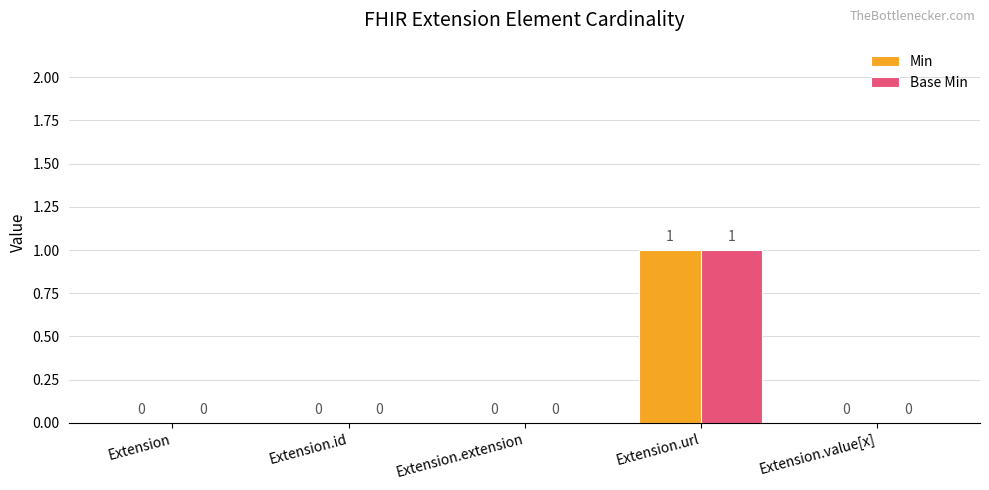

What is the maximum value shown in the chart?

1